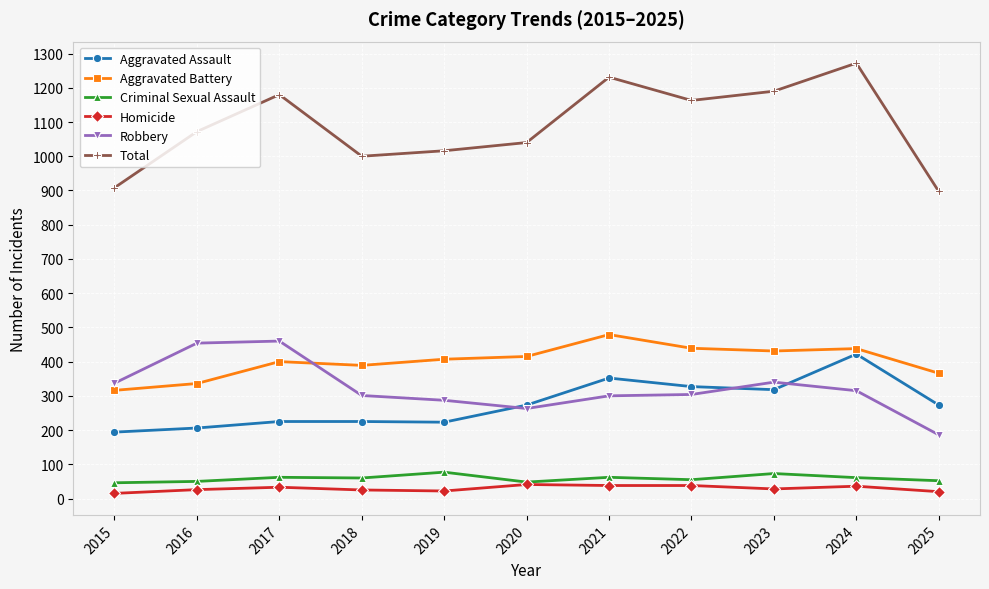

What is the average value of the Aggravated Assault series?

276